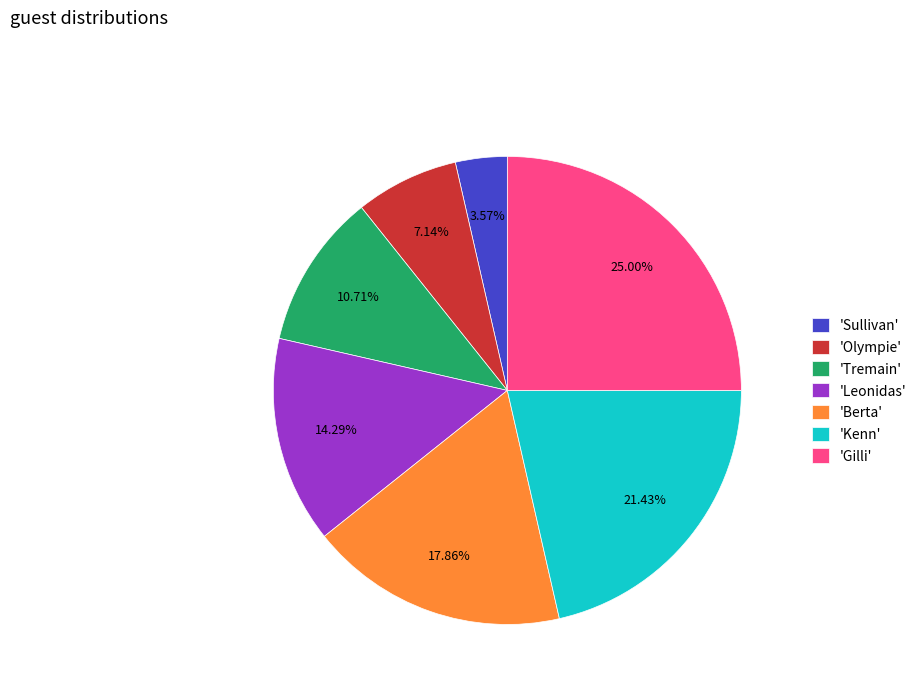

Is the sum of 'Sullivan' and 'Leonidas' greater than half?

No